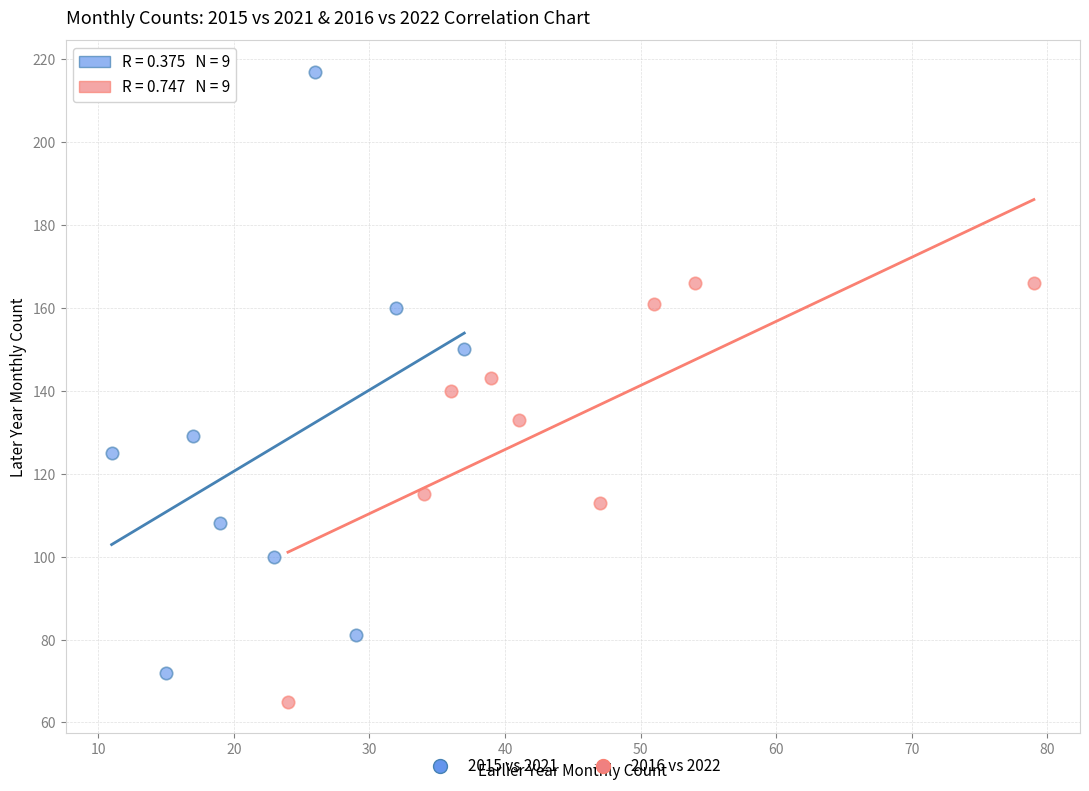

Which series contains the lowest Y value?

2016 vs 2022